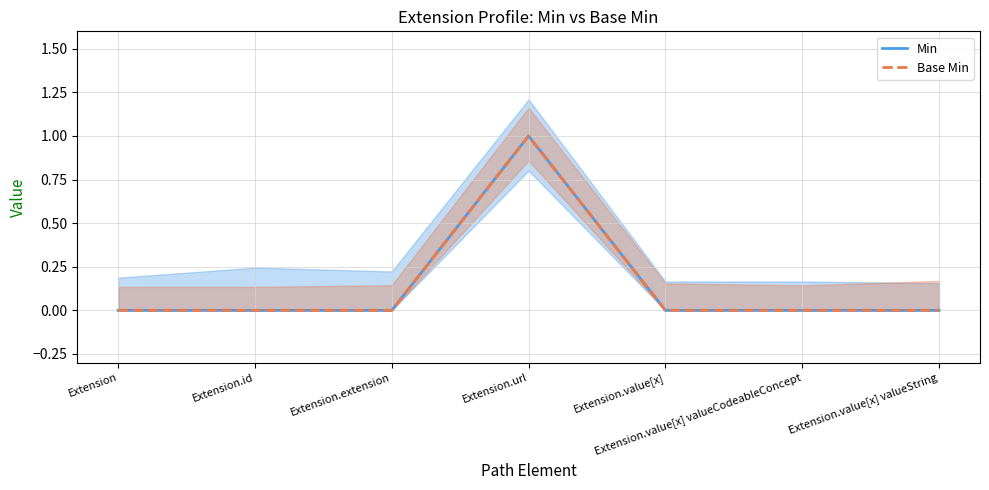

Reading left to right, what are all the values shown in this chart?

Min: Extension=0	Extension.id=0	Extension.extension=0	Extension.url=1	Extension.value[x]=0	Extension.value[x] valueCodeableConcept=0	Extension.value[x] valueString=0
Base Min: Extension=0	Extension.id=0	Extension.extension=0	Extension.url=1	Extension.value[x]=0	Extension.value[x] valueCodeableConcept=0	Extension.value[x] valueString=0